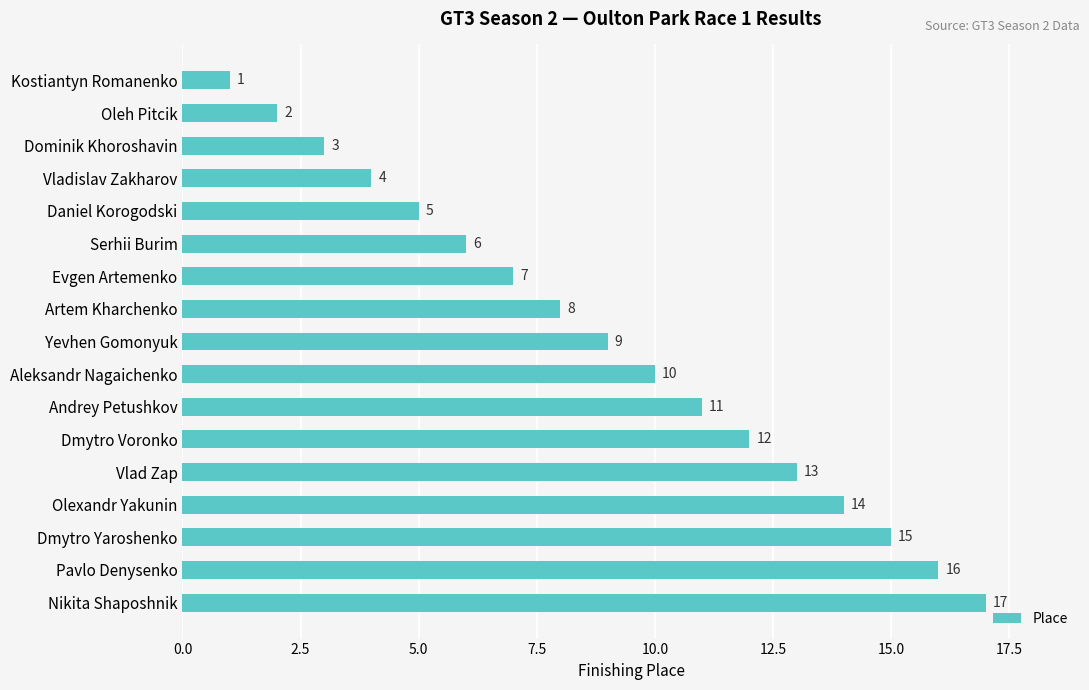

What is the difference between the maximum and second lowest values?

15